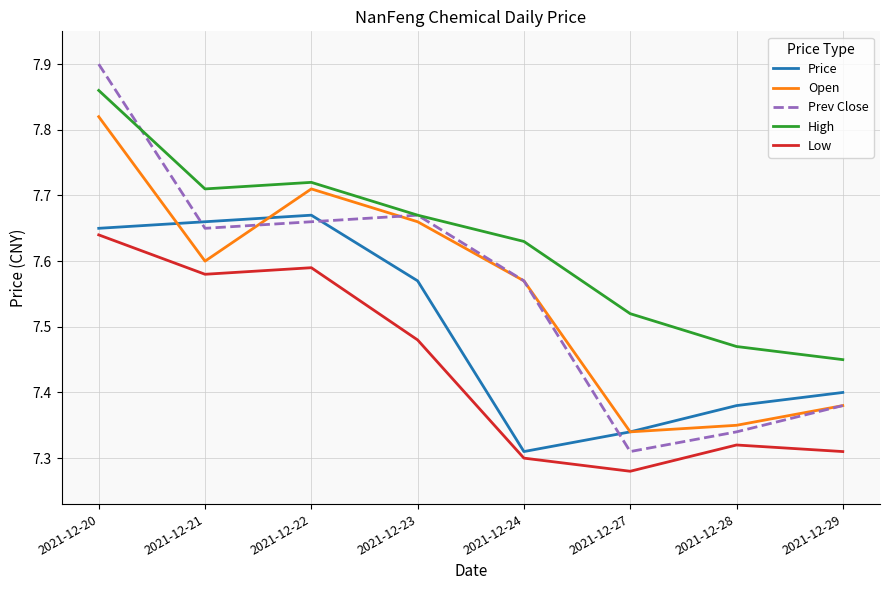

Which series has the widest spread of values?

Prev Close